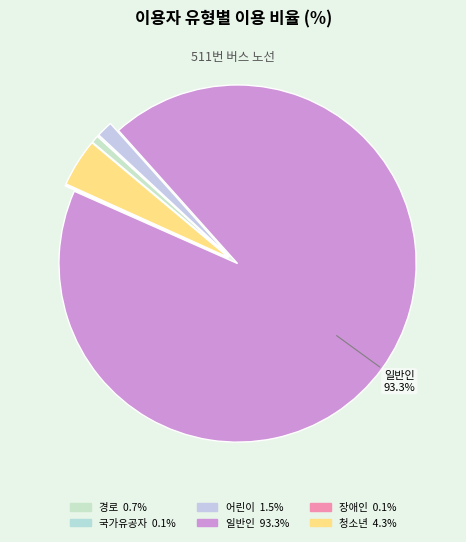

To the nearest percent, what percentage of the pie is 일반인?

93%